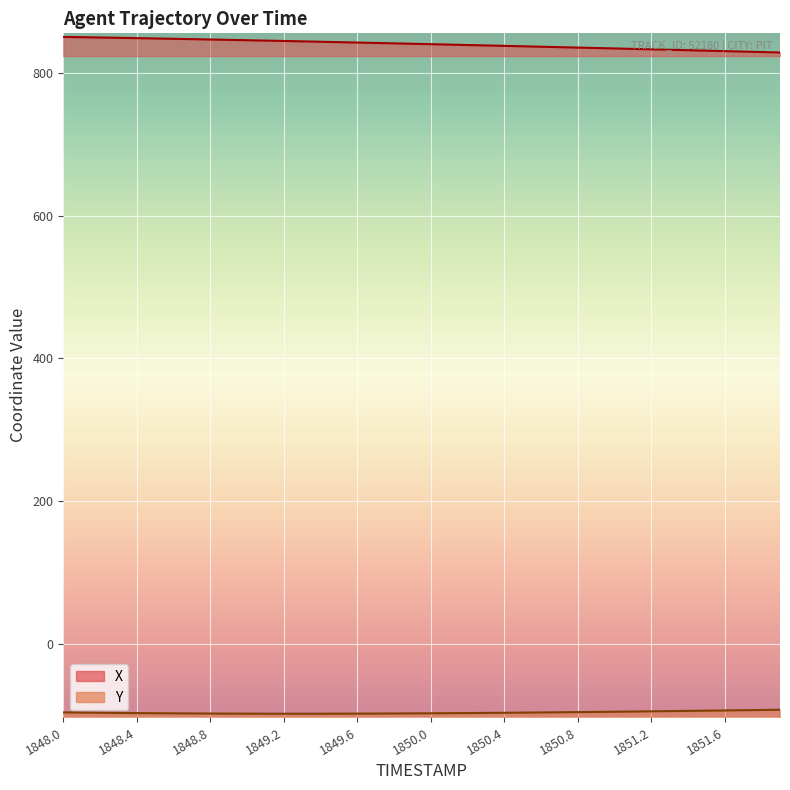

True or false: Y and X cross at least once.

False